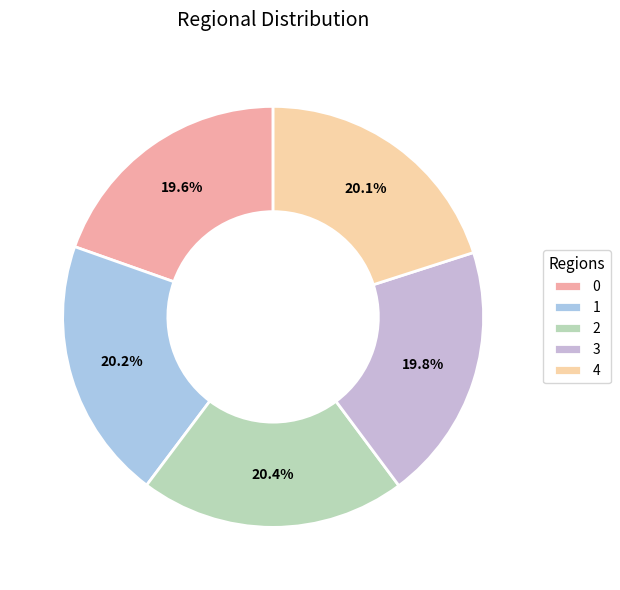

What is the ratio of the value at 1 to the value at 2?

1.0